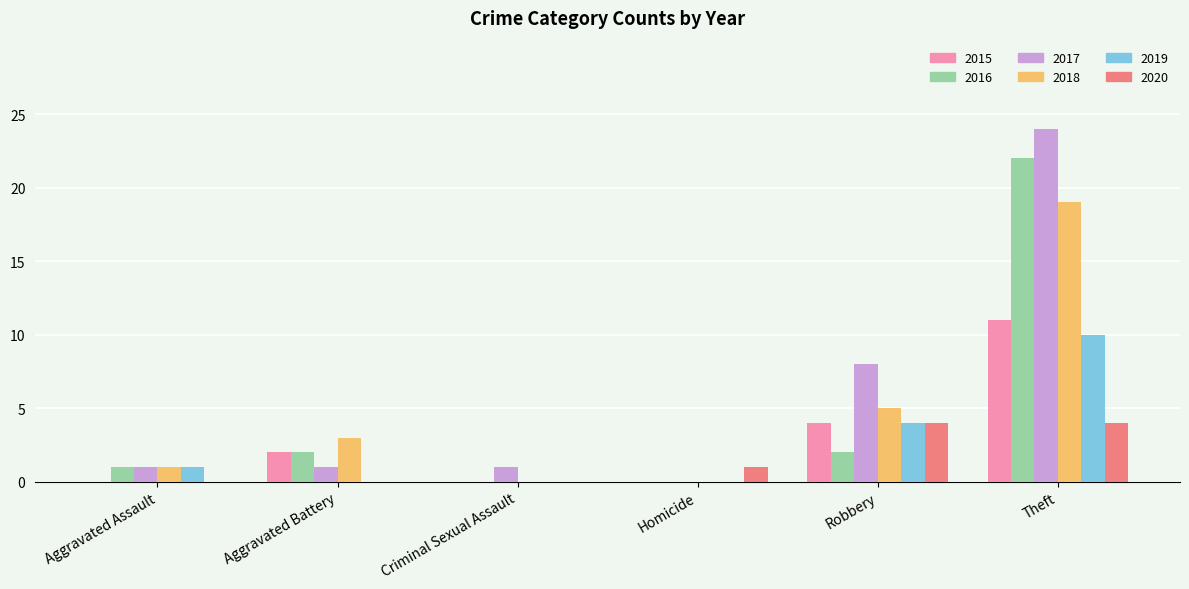

Is it true that 2019 equals 6 at Criminal Sexual Assault?

False